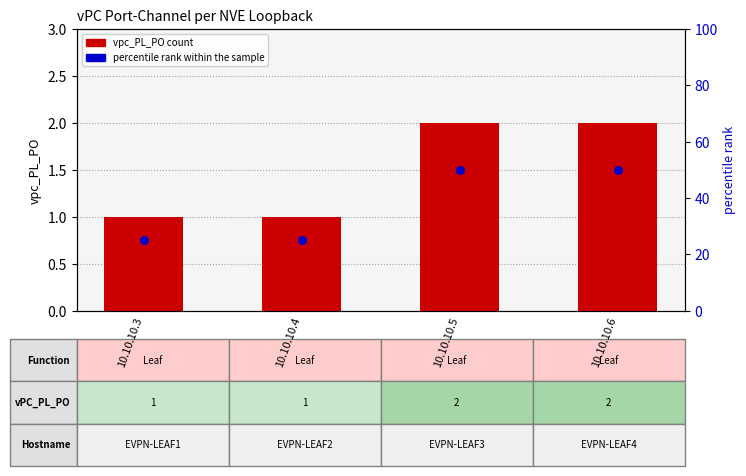

What is the total value across all series at 10.10.10.5?

52